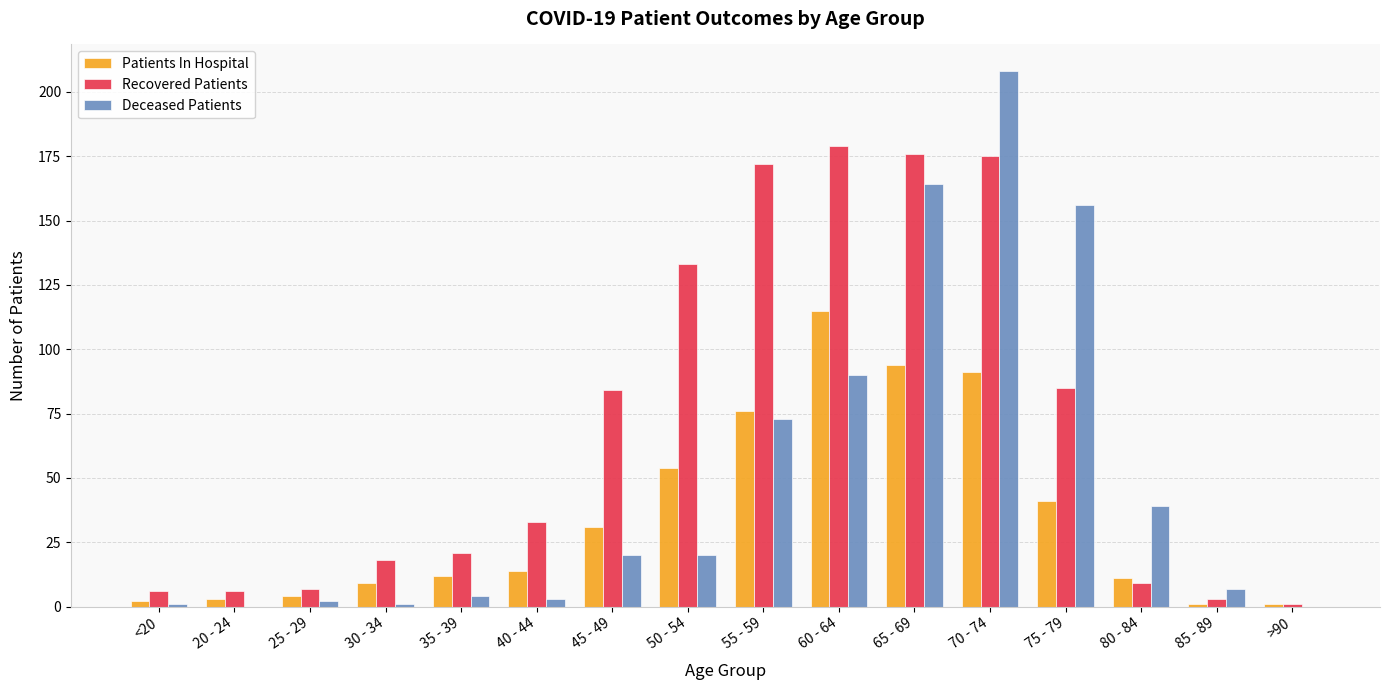

True or false: Recovered Patients has a value of 14 at 35 - 39.

False